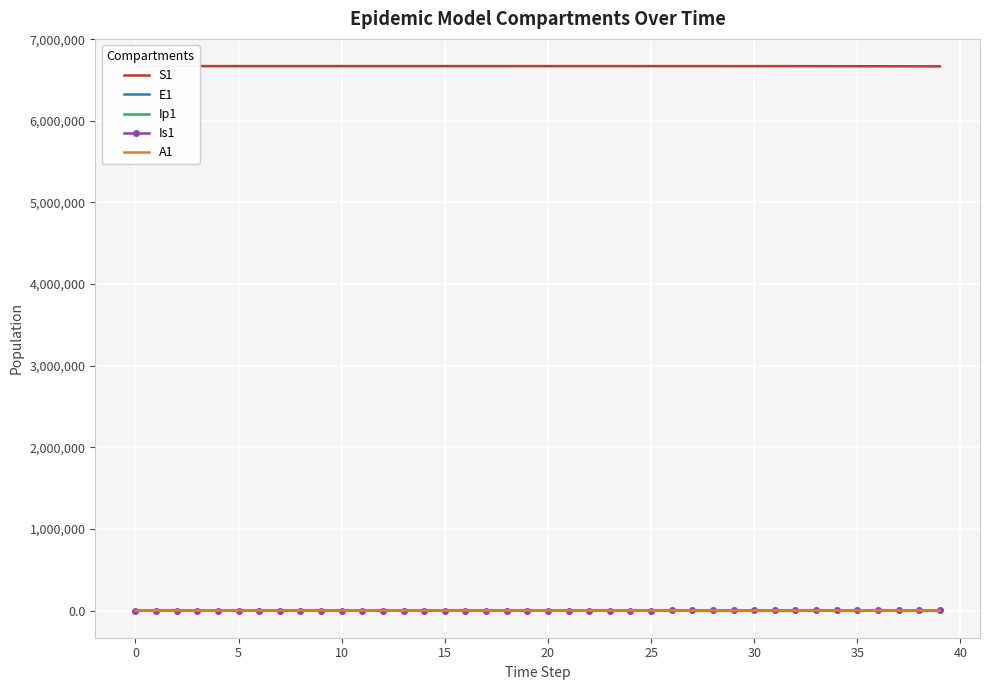

How many lines are shown in the chart?

5